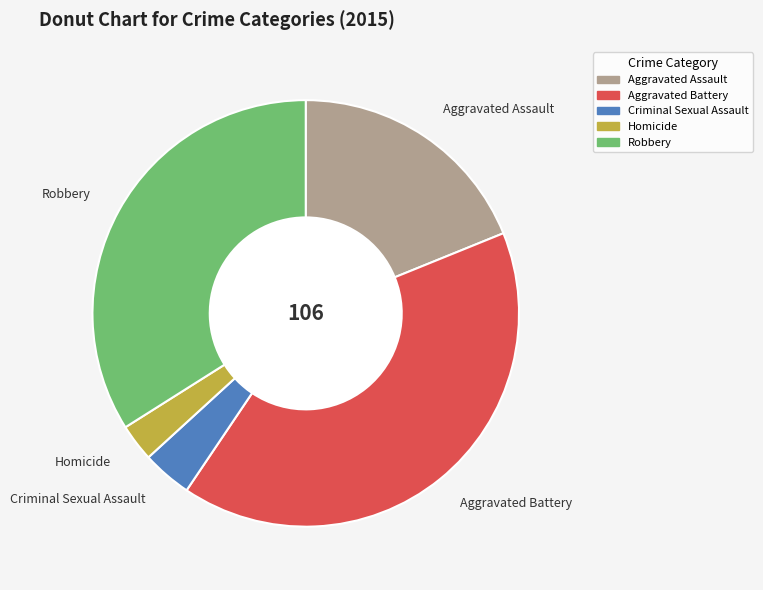

Do Homicide and Criminal Sexual Assault together represent more than half of the pie?

No